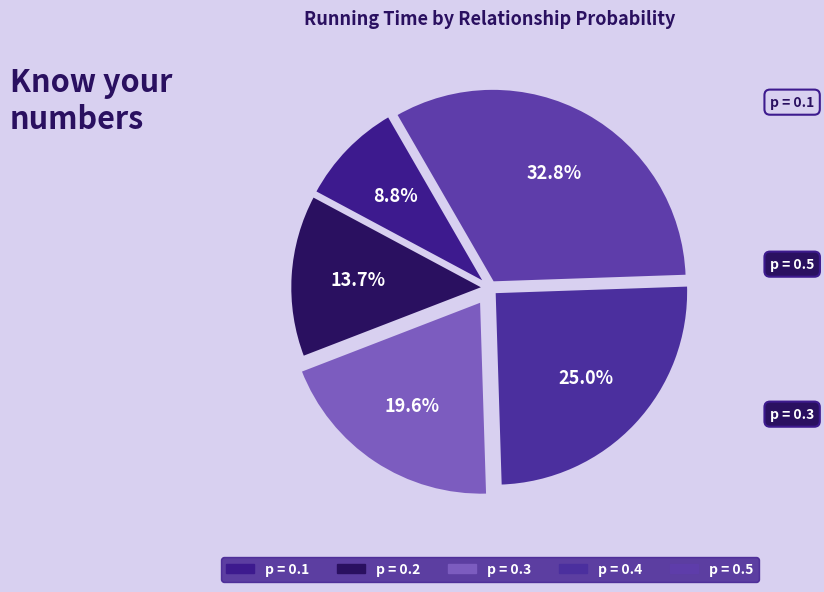

Which slice is the largest?

p = 0.5